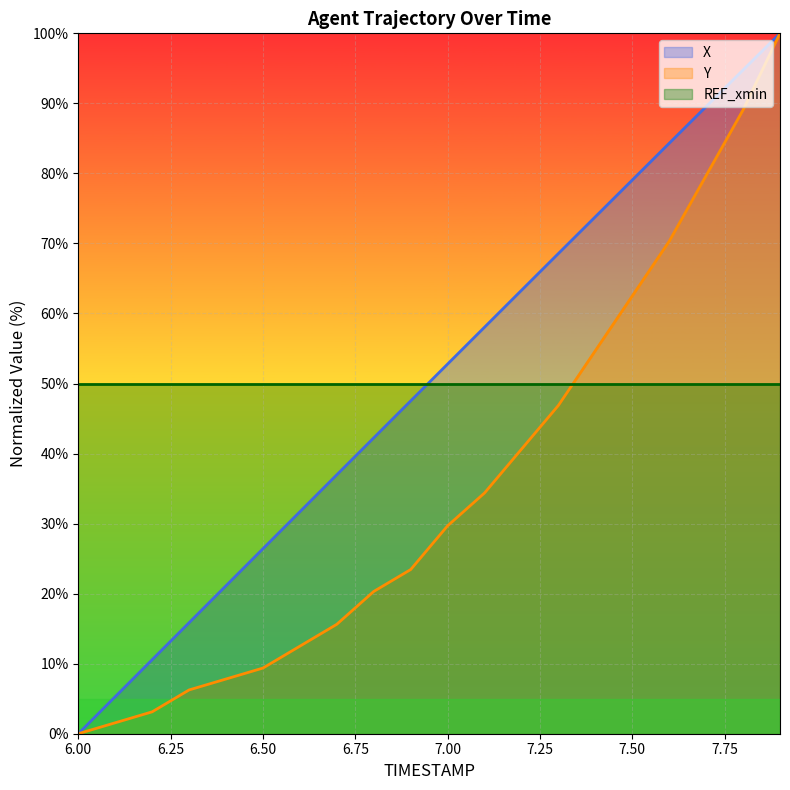

Which series has the largest total across all categories?

X